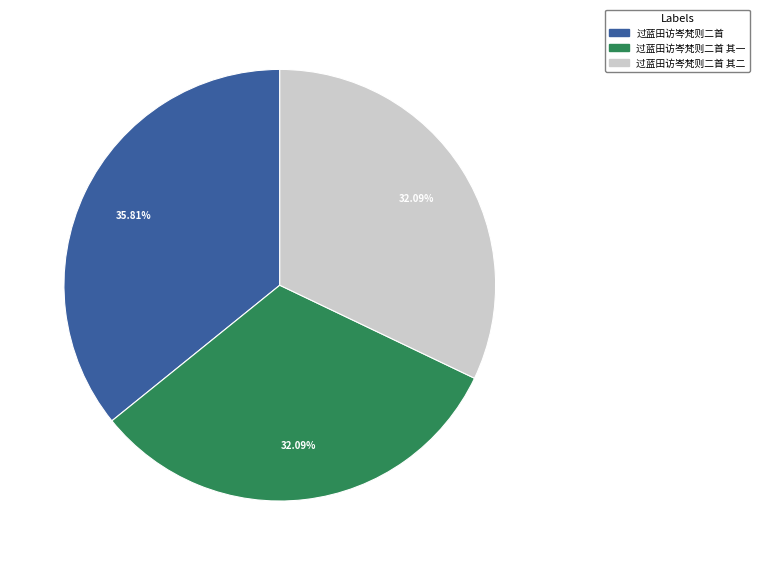

Between 过蓝田访岑梵则二首 其二 and 过蓝田访岑梵则二首, which is larger?

过蓝田访岑梵则二首